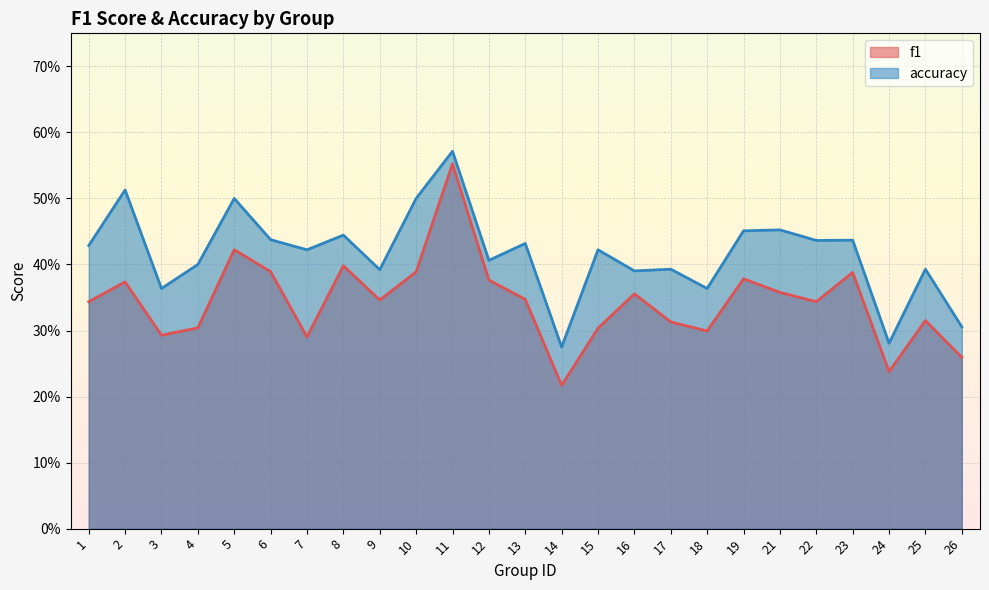

Which category has the lowest value in the accuracy series?

14